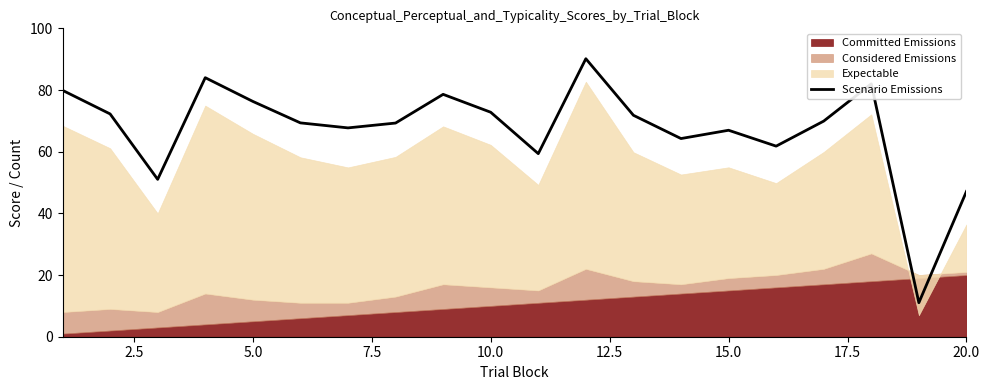

How many lines are shown in the chart?

1